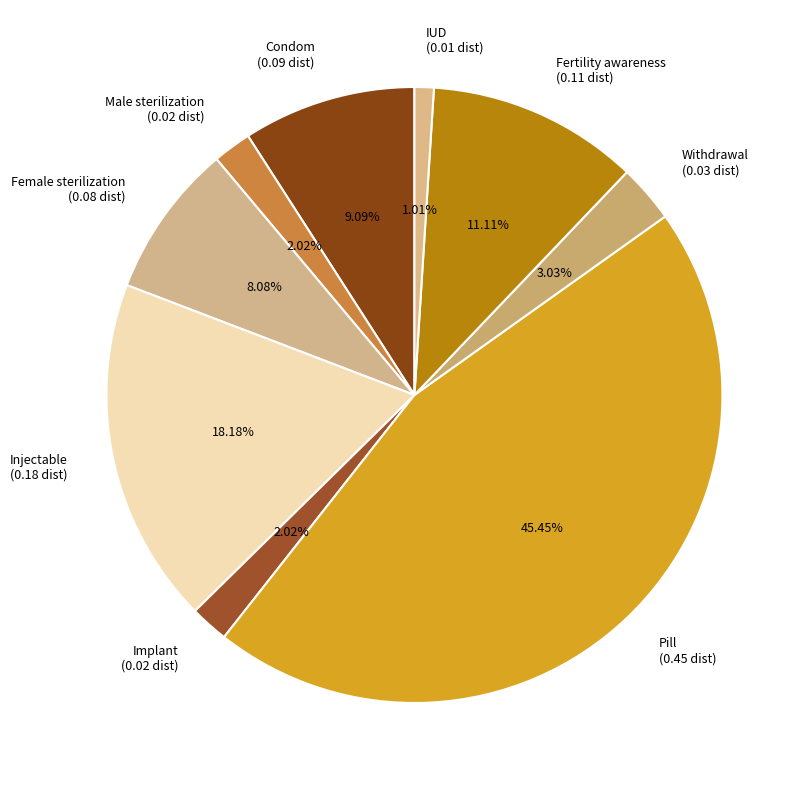

Between Fertility awareness and Injectable, which is larger?

Injectable